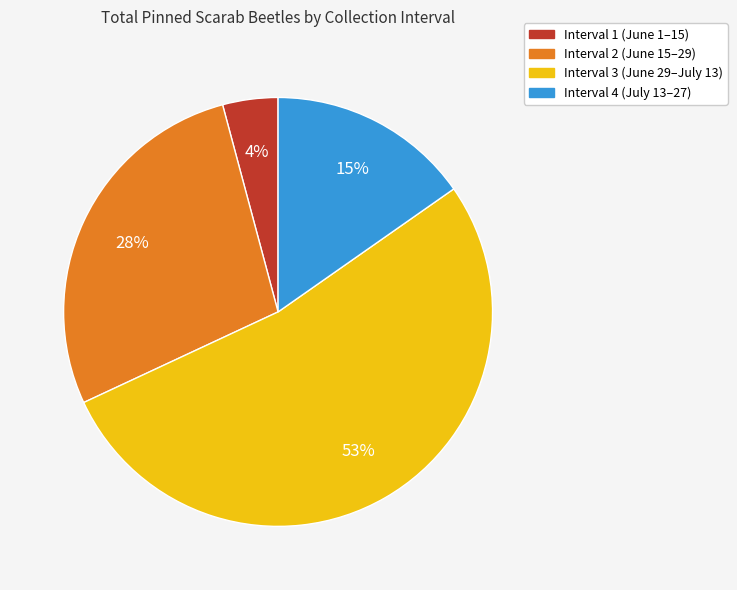

What is the largest slice in the pie chart?

Interval 3